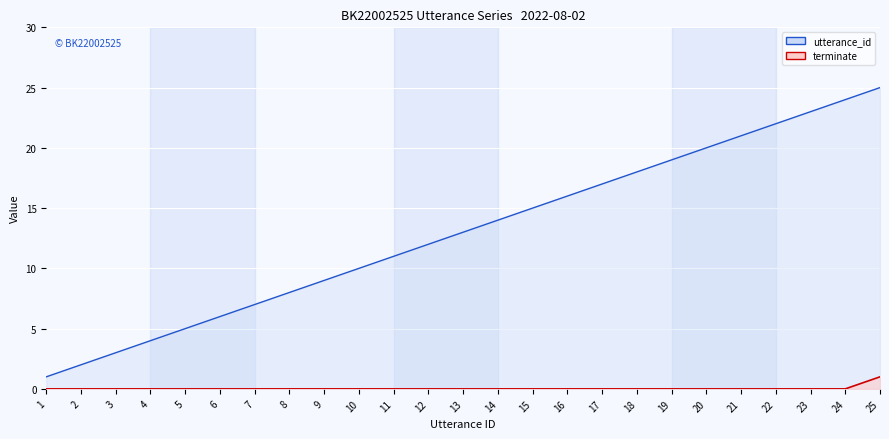

The utterance_id series shows 3 at 2. True or false?

False